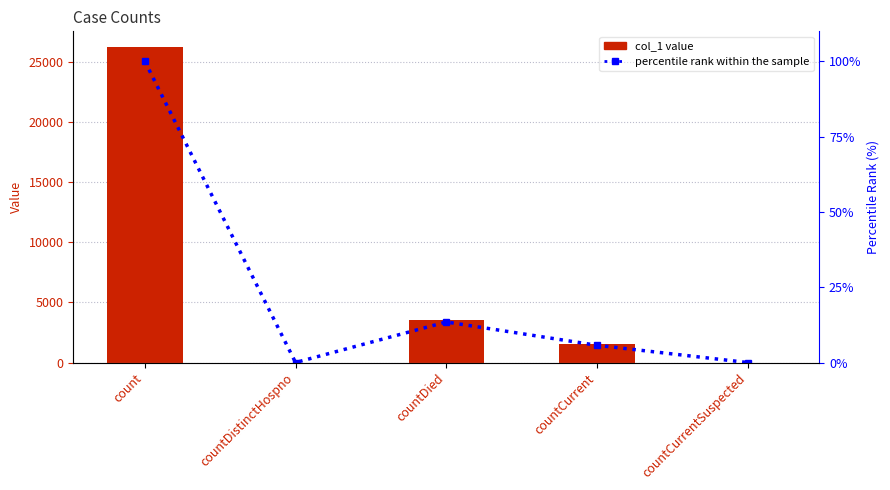

Reading left to right, extract all data points from this chart.

col_1: 26237.0	0.0	3534.0	1503.0	0.0
percentile rank within the sample: 100.0	0.0	13.5	5.7	0.0